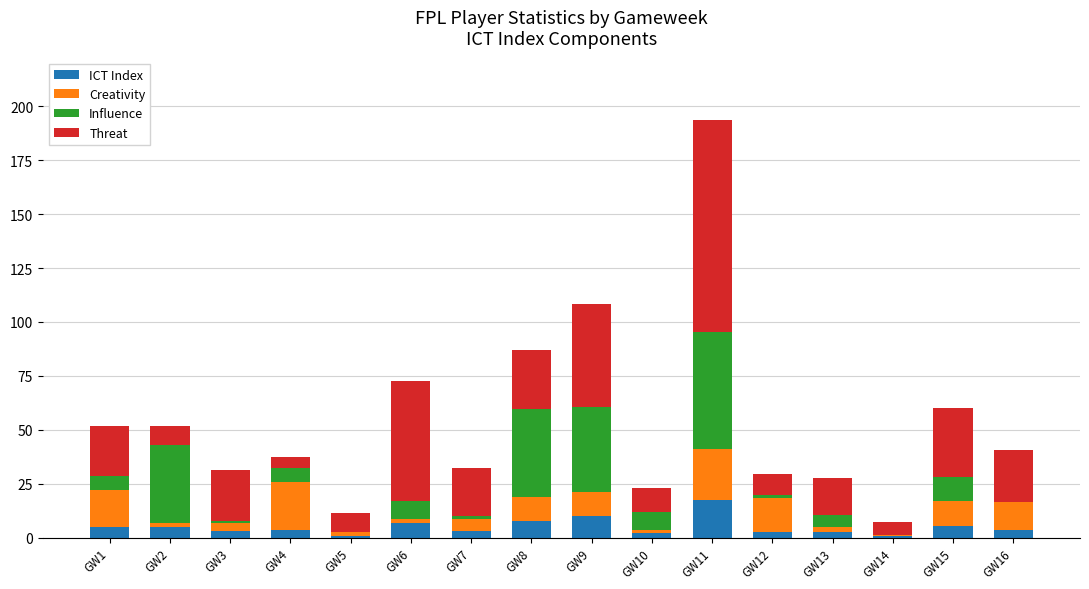

What is the highest value of the ICT Index series?

17.6